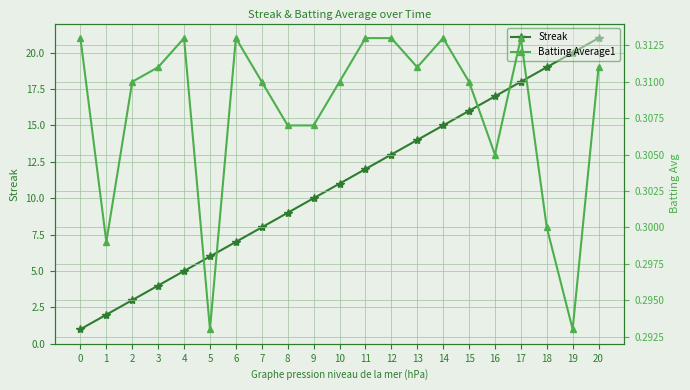

At how many categories does at least one series exceed 5?

16